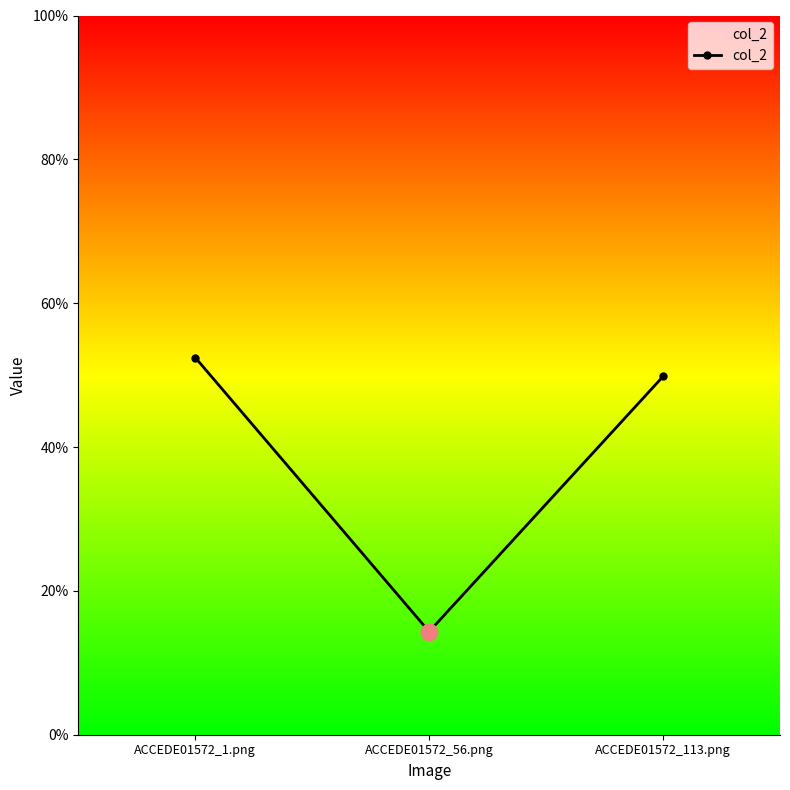

Reading left to right, what are all the values shown in this chart?

ACCEDE01572_1.png=0.5	ACCEDE01572_56.png=0.1	ACCEDE01572_113.png=0.5